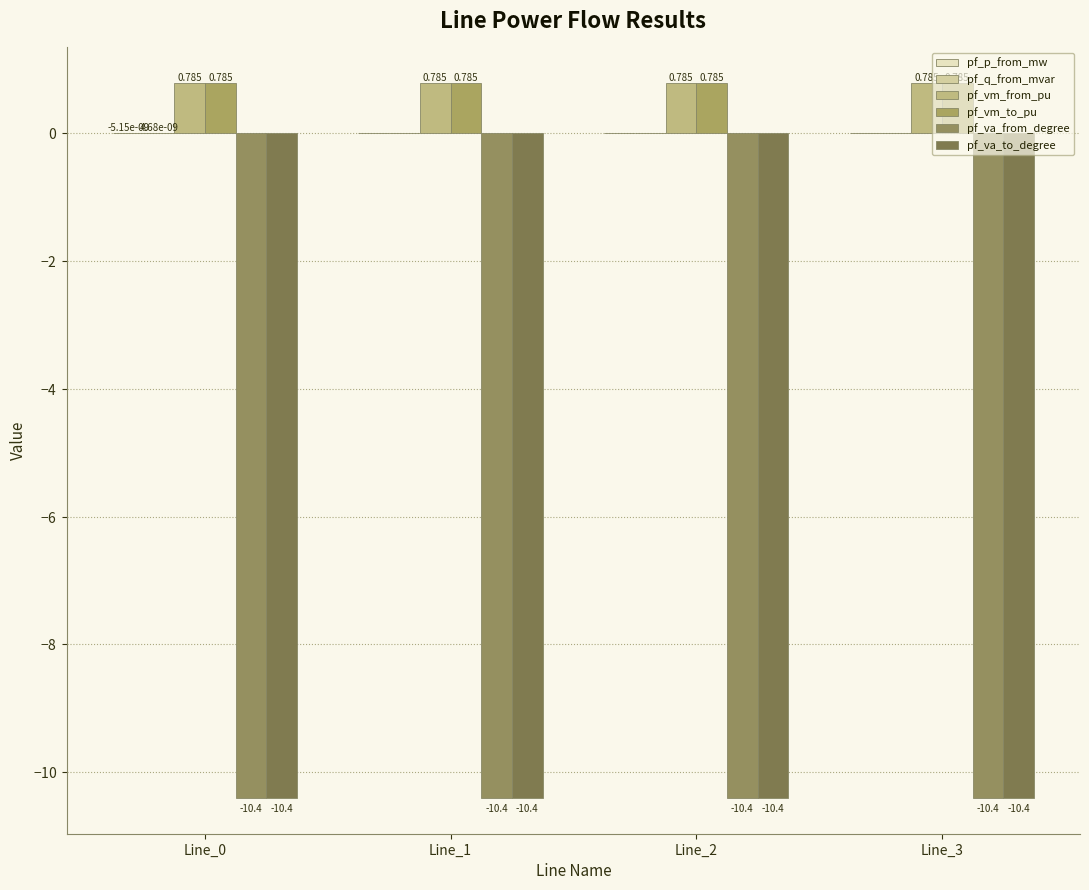

Are the bars horizontal?

No